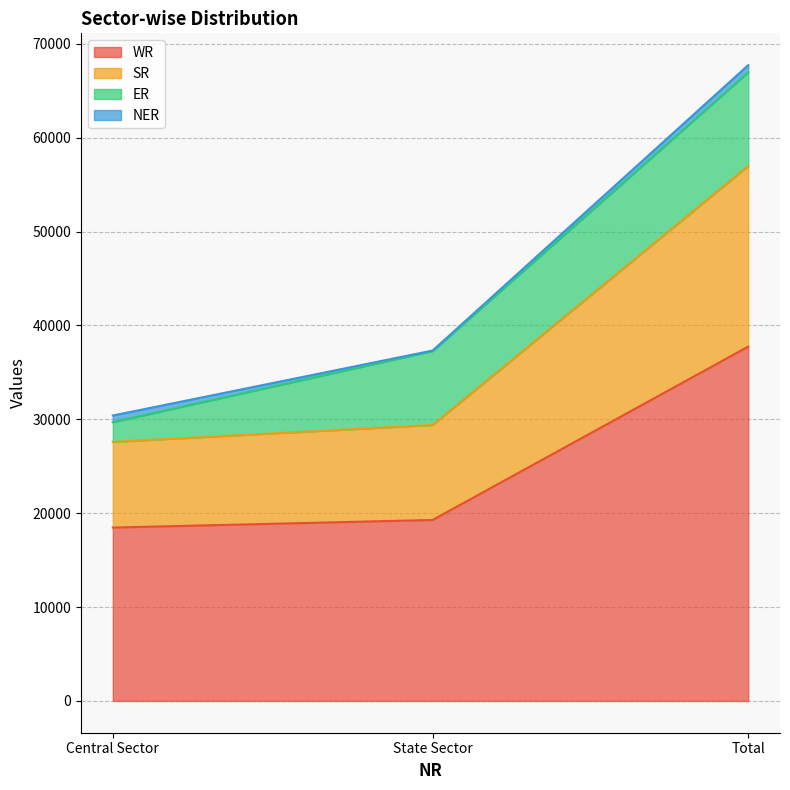

At which category does the chart reach its peak across all series?

Total